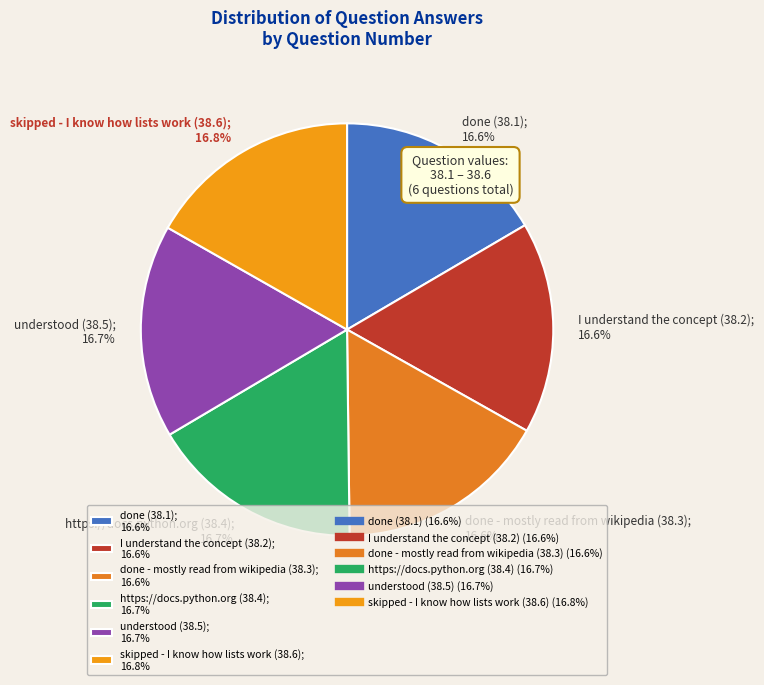

Approximately how many times larger is the value at I understand the concept (38.2); 16.6% compared to done (38.1); 16.6%?

1.0